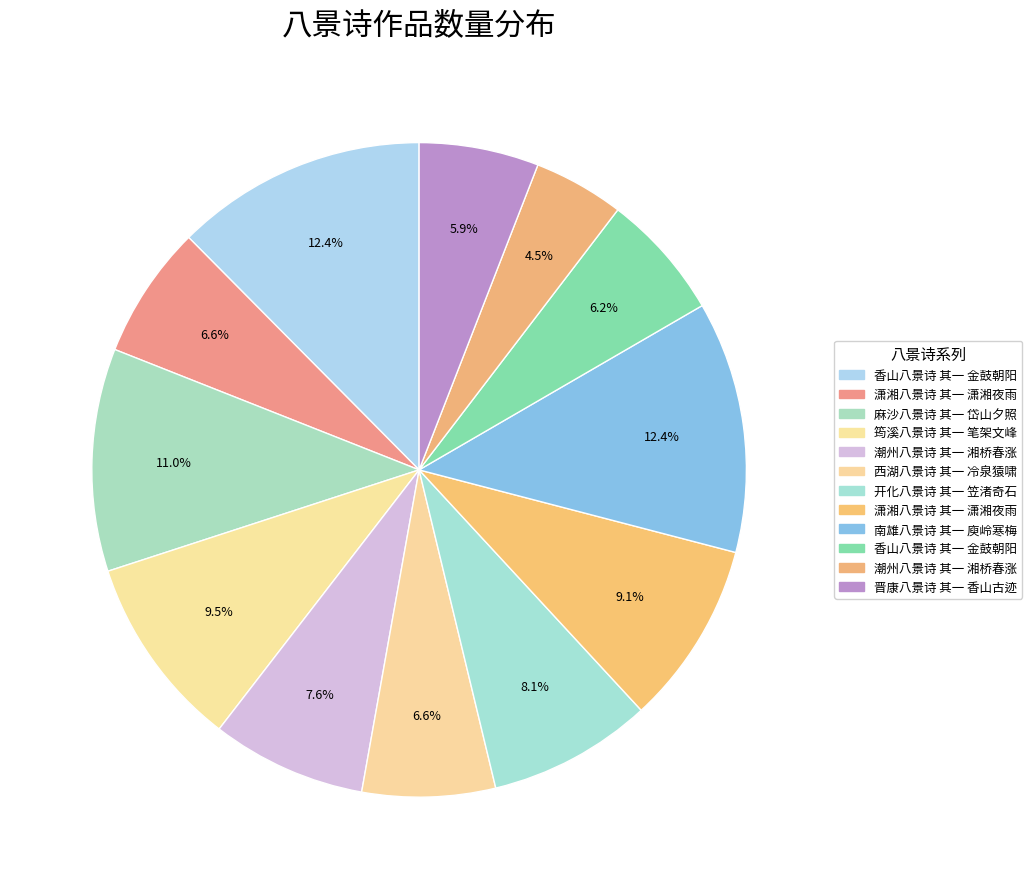

How many segments does this pie chart have?

12